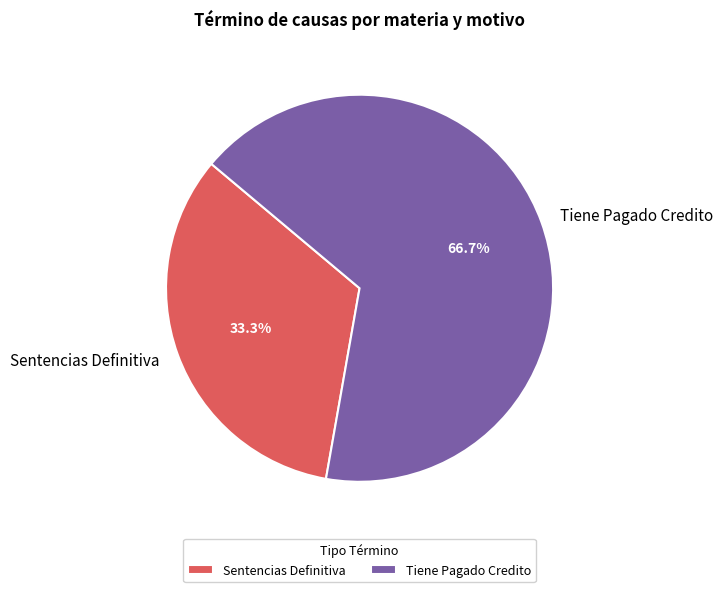

To the nearest percent, what portion does Tiene Pagado Credito represent?

67%